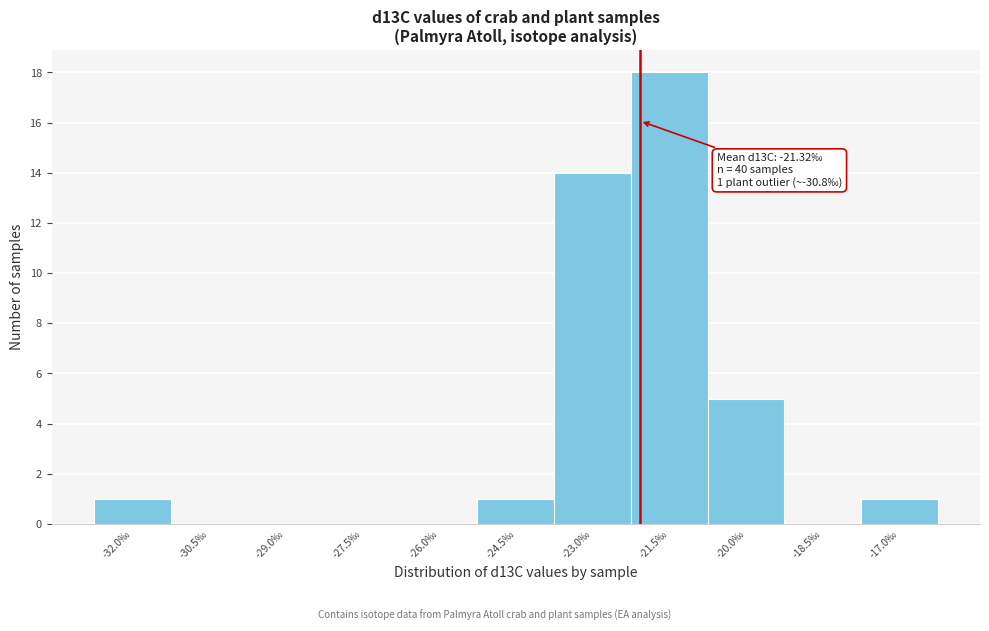

Reading left to right, what are all the values shown in this chart?

-32.0‰=1	-30.5‰=0	-29.0‰=0	-27.5‰=0	-26.0‰=0	-24.5‰=1	-23.0‰=14	-21.5‰=18	-20.0‰=5	-18.5‰=0	-17.0‰=1